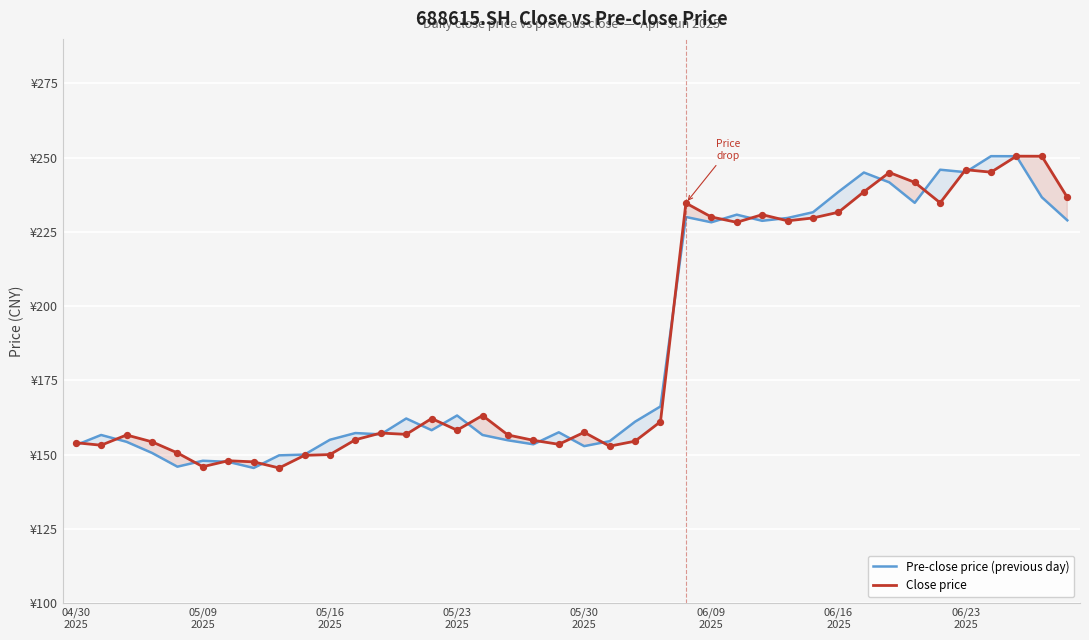

What are all the series names shown in the legend?

Pre-close price (previous day), Close price